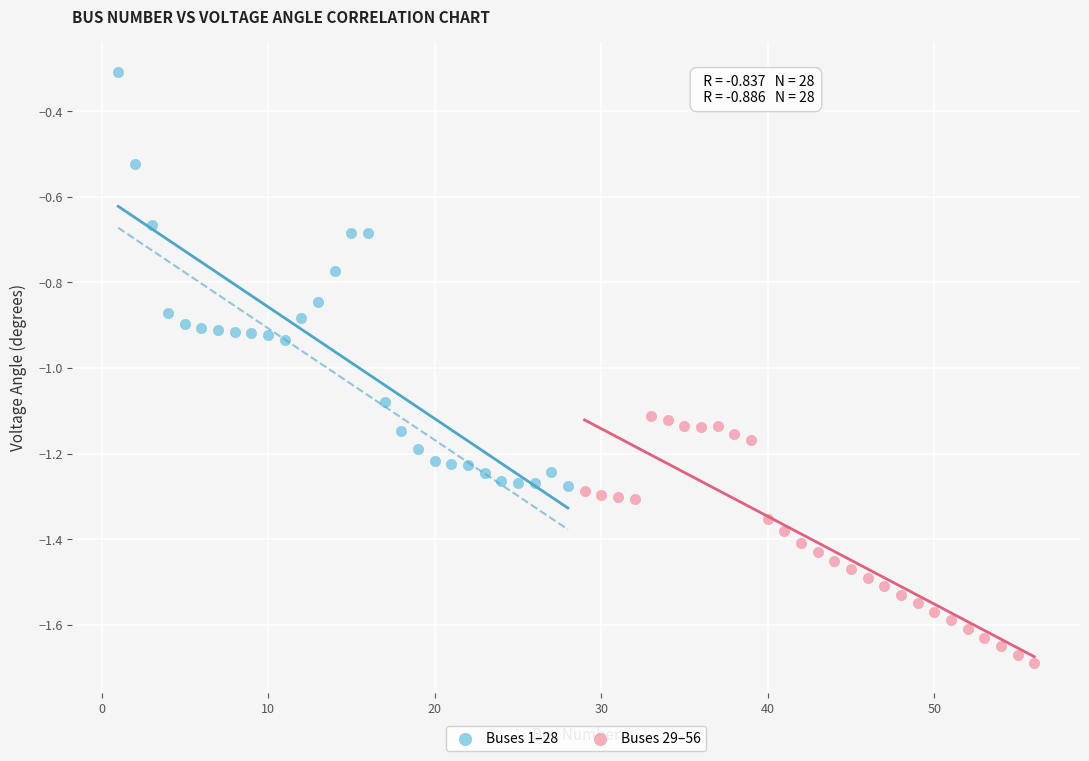

Which series reaches the minimum Y coordinate?

Buses 29–56